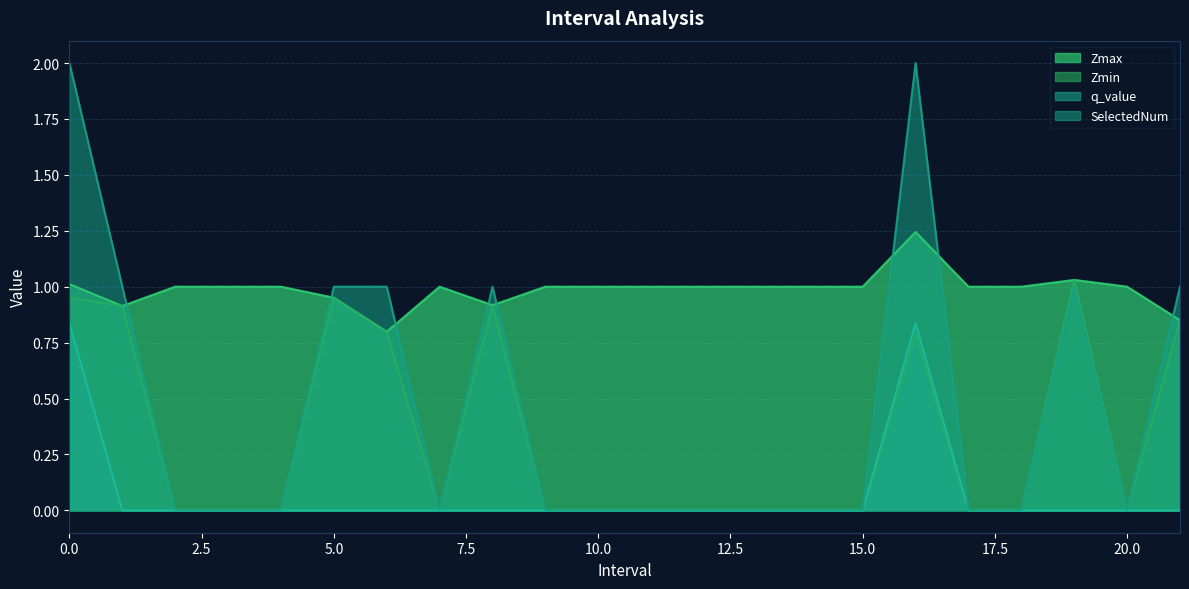

Read the Zmax value at 12.0.

1.0